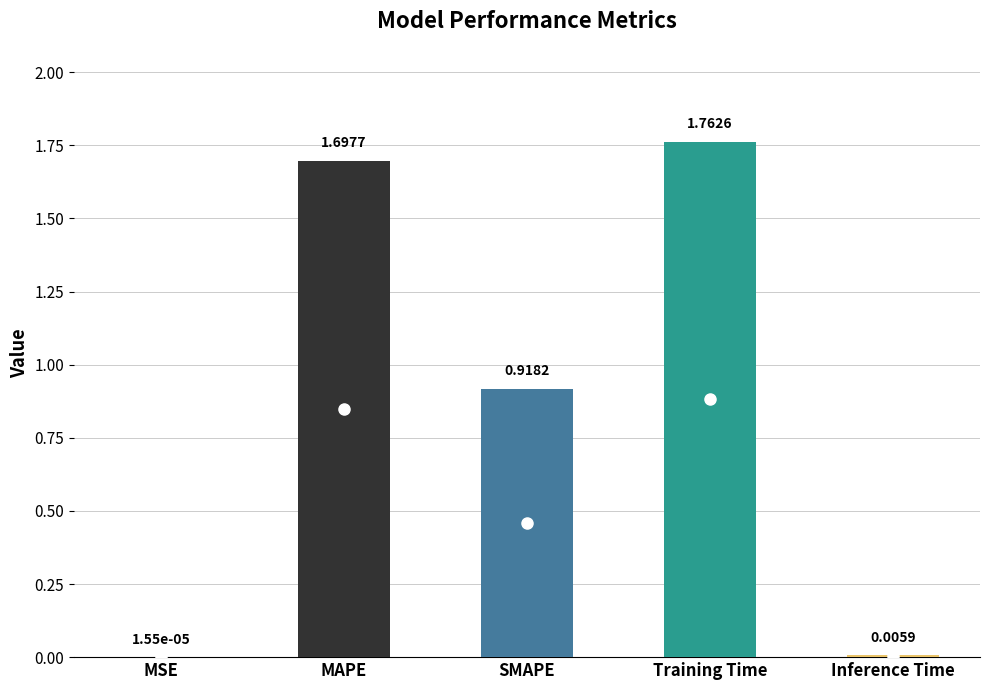

Is it true that the value at MAPE is 2.4?

False